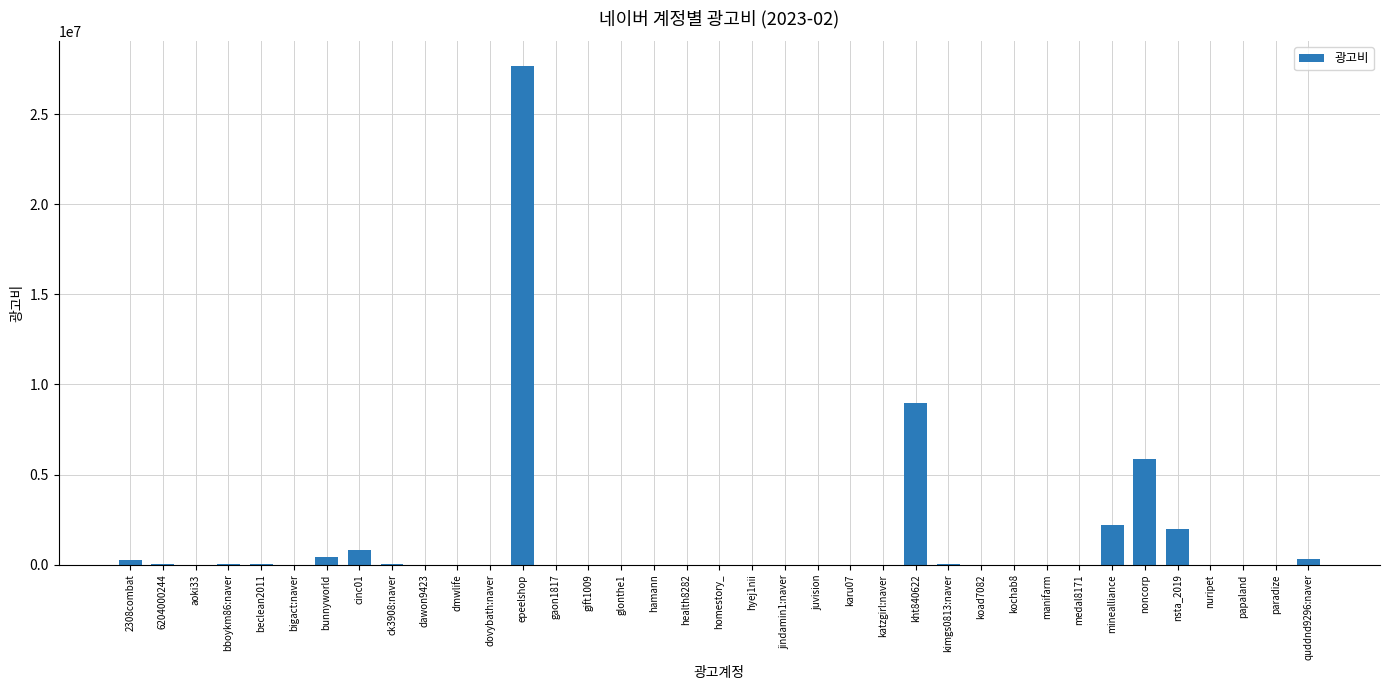

Between noncorp and homestory_, which is larger?

noncorp